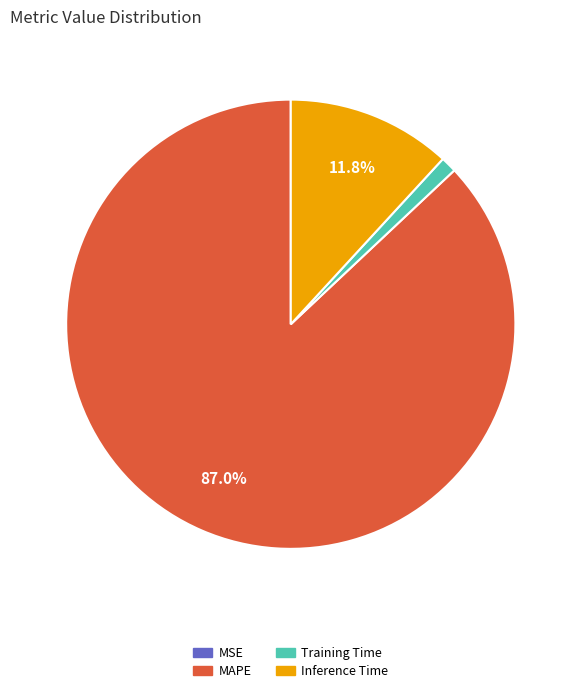

Which slice is the largest?

MAPE